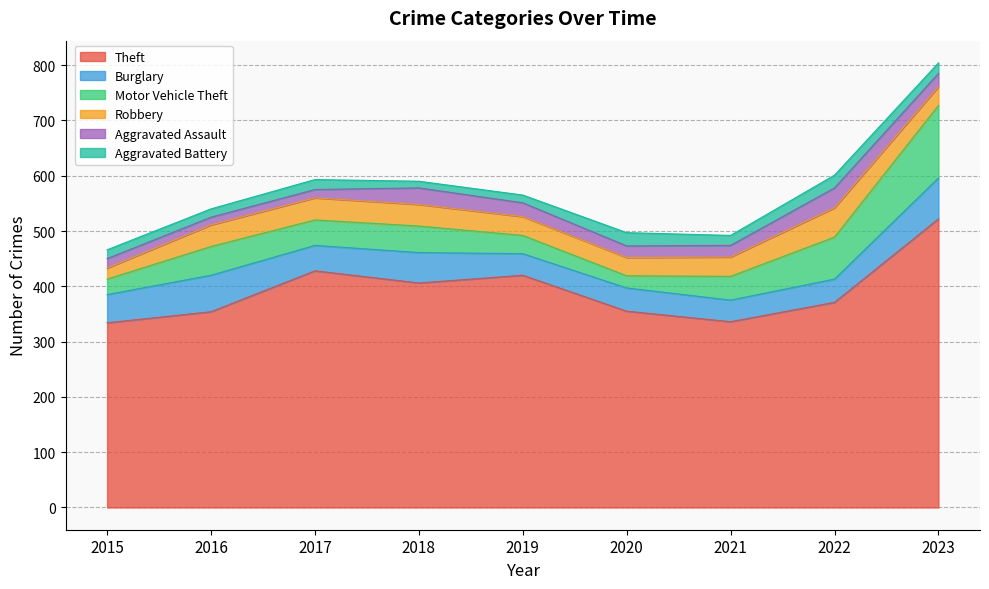

What is the value of the Aggravated Assault point at the 2nd from the left?

14